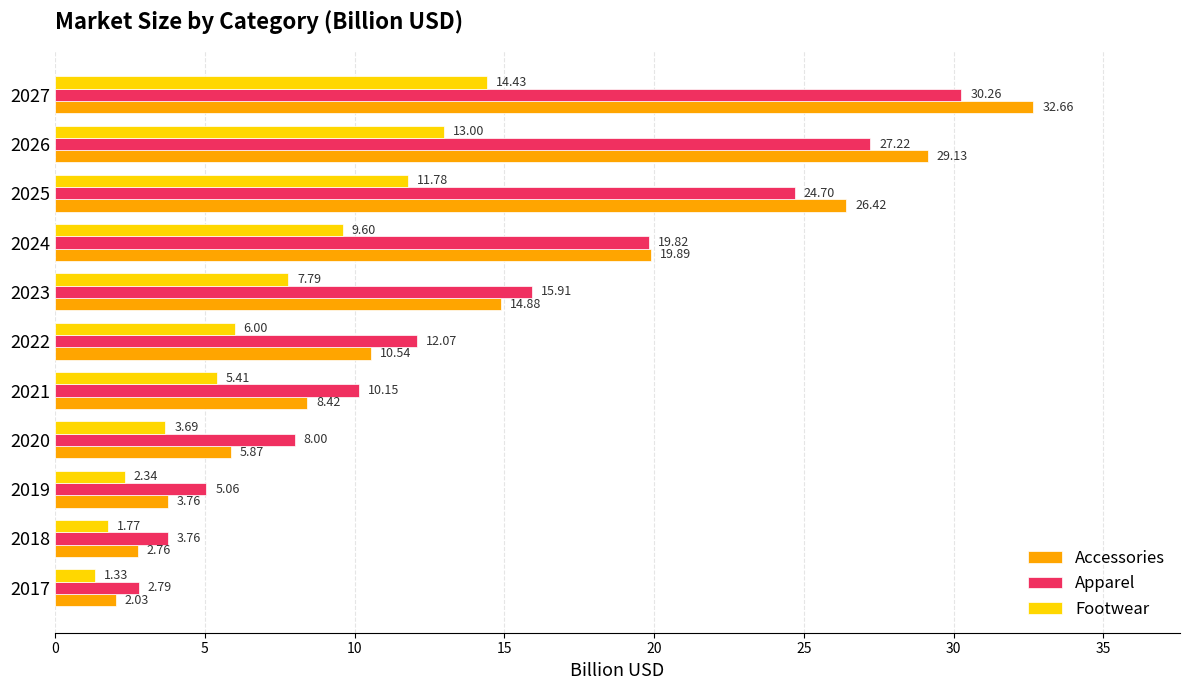

What is the total value across all series at 2022?

28.6